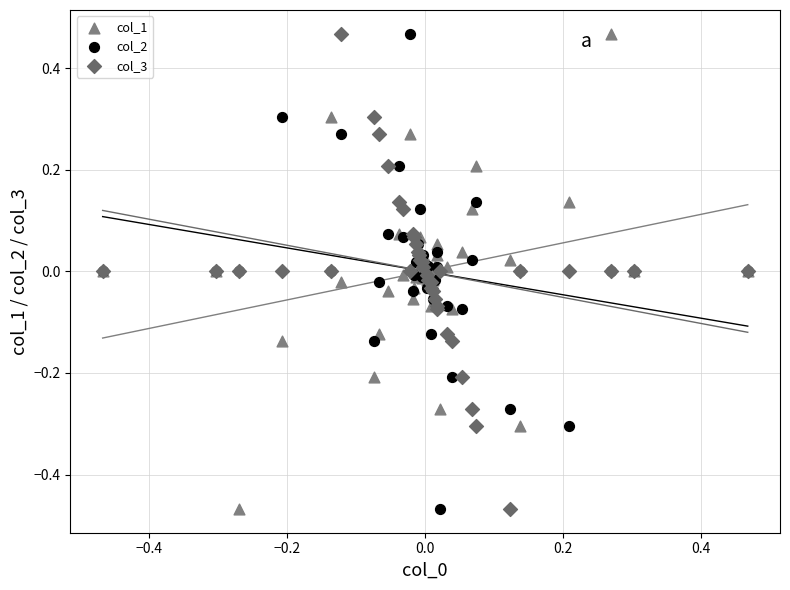

What is the X range (max minus min) for the scatter plot?

0.9